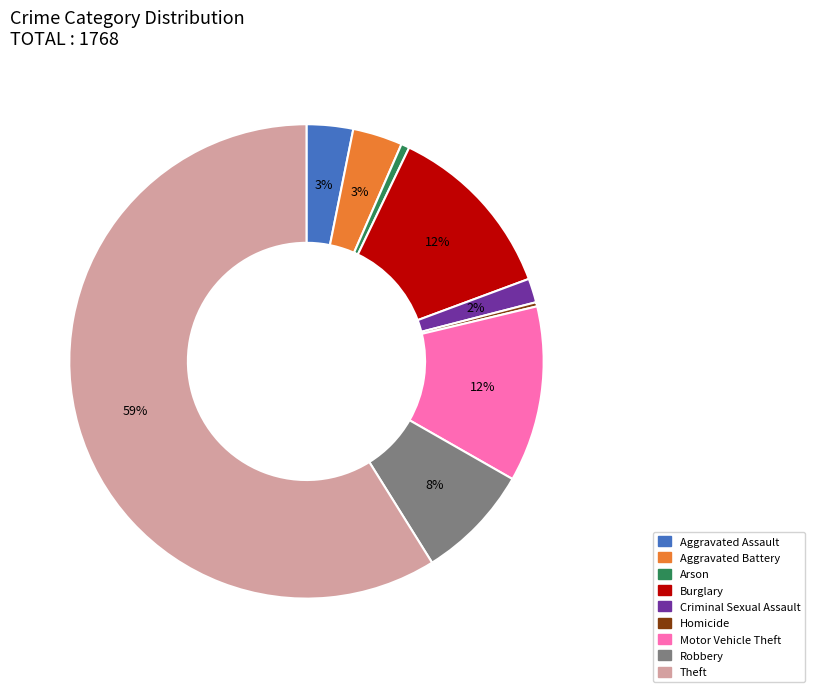

To the nearest percent, what is the difference between the largest and smallest slice percentages?

59%